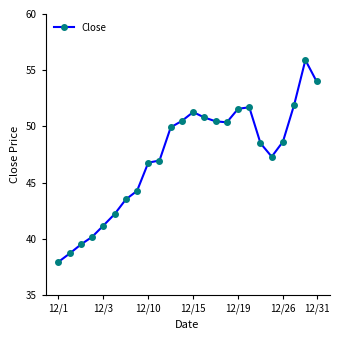

How many data points are less than 48?

11